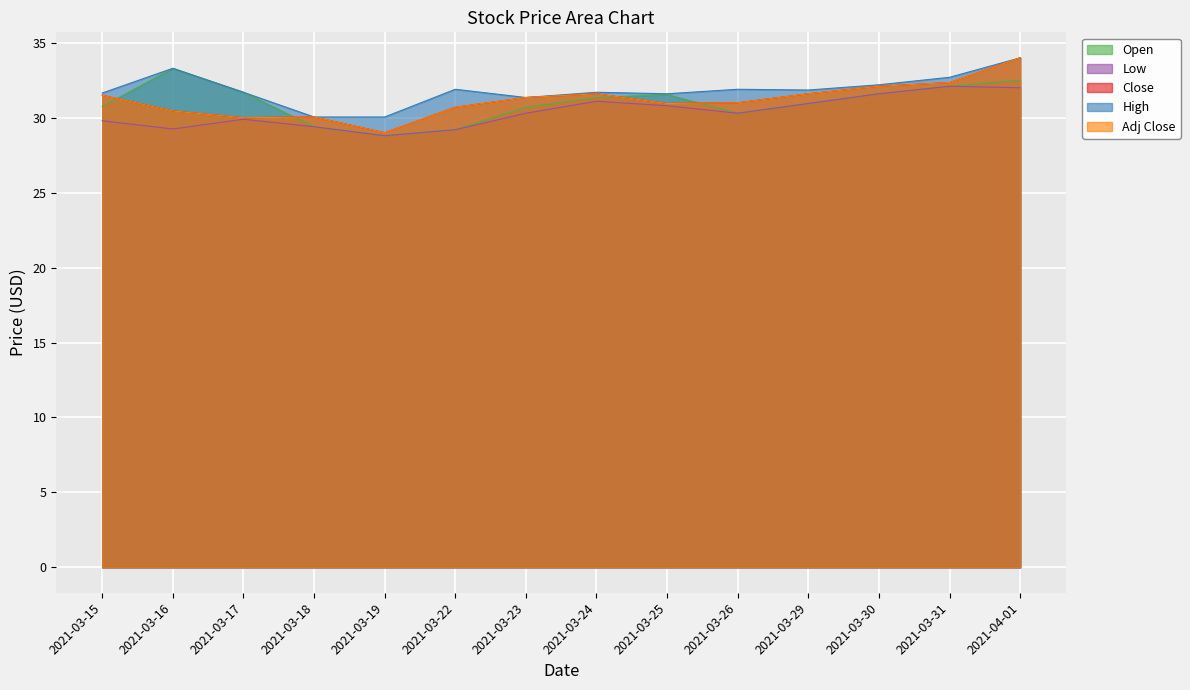

How many series are shown in this chart?

5